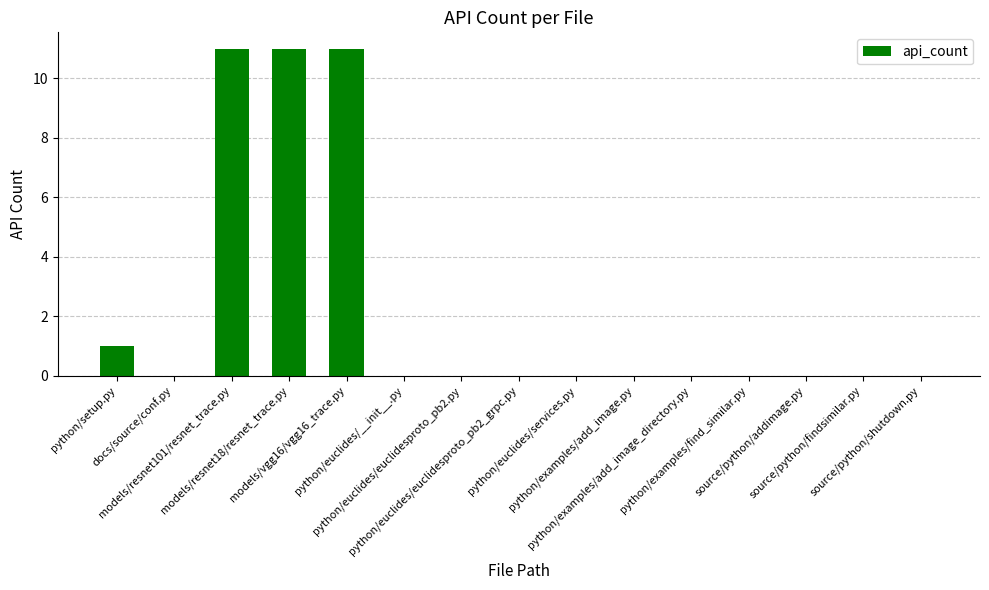

What is the sum of all values?

34